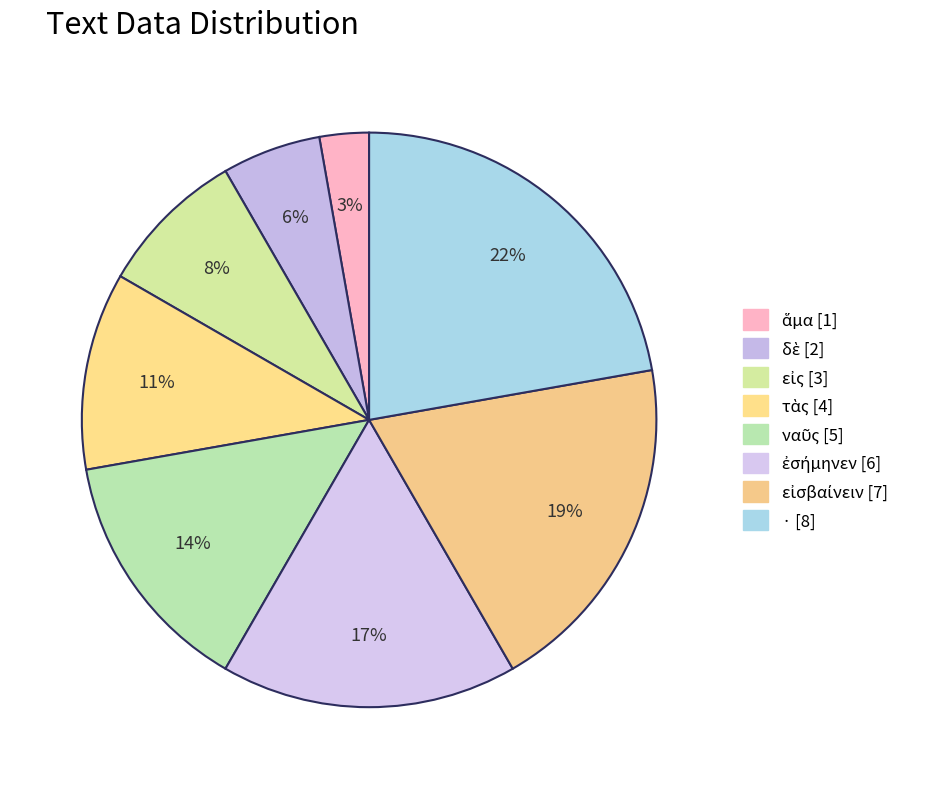

Is it true that εἰσβαίνειν is 9% of the pie?

False